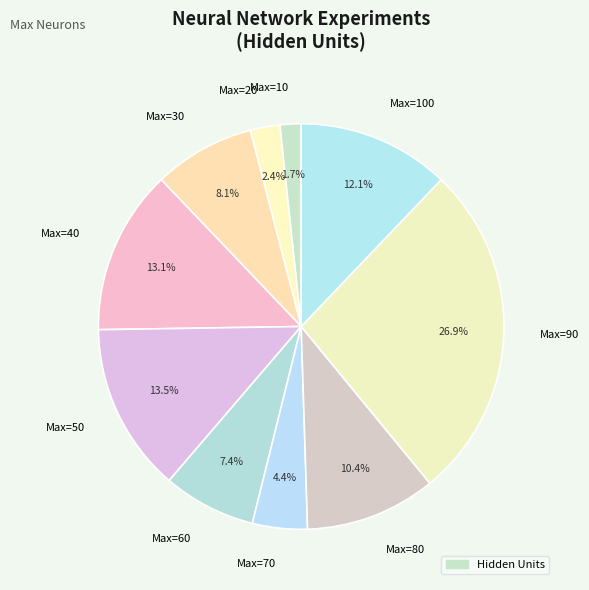

To the nearest percent, what is the average slice percentage?

10%